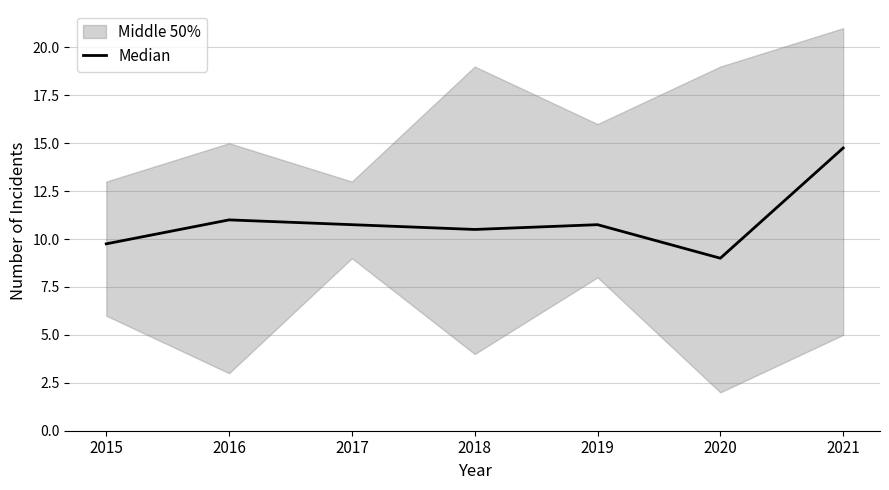

At which label is the value closest to 11?

2016